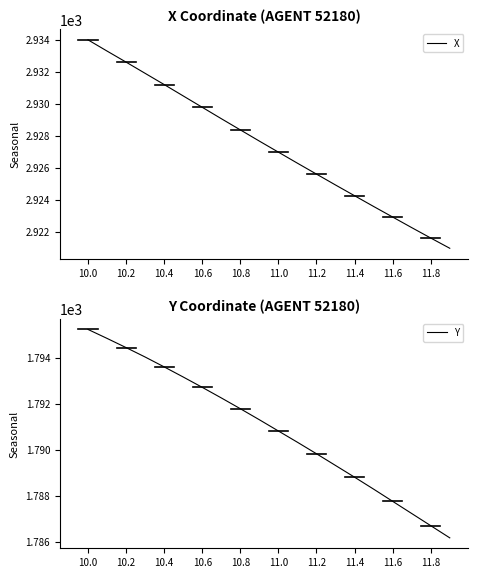

Which series has the largest total across all categories?

X